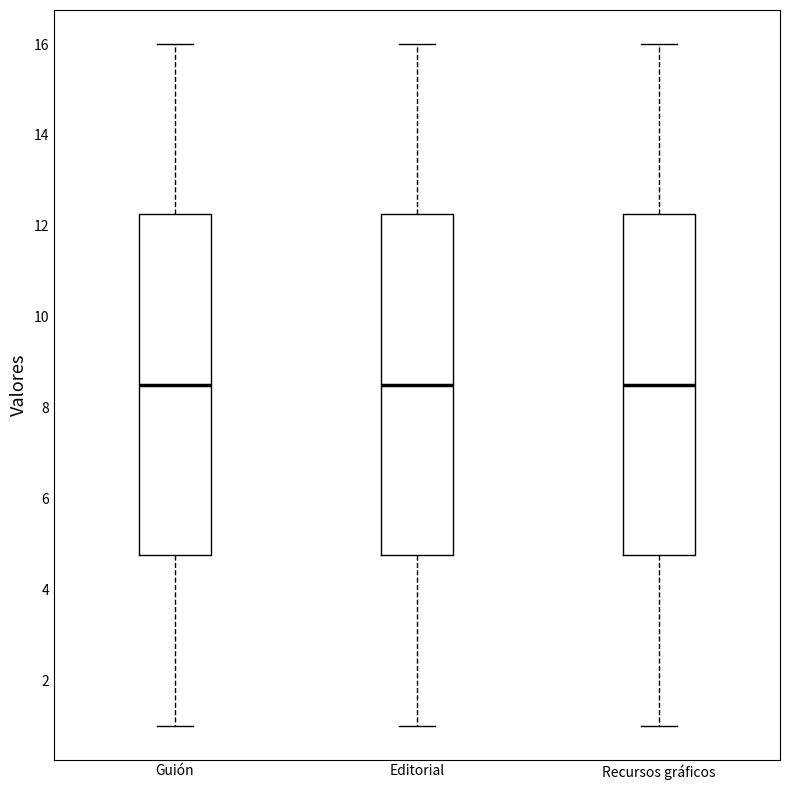

Reading left to right, transcribe this box plot: for each box, give where its median line is, the range the box spans, and where its two whiskers end, as read against the y-axis. The values are not printed on the chart, so give them approximately, as read against the axis.

Guión: median 8.6, box 4.8 to 12.2, whiskers 1.0 to 16.0
Editorial: median 8.6, box 4.8 to 12.2, whiskers 1.0 to 16.0
Recursos gráficos: median 8.6, box 4.8 to 12.2, whiskers 1.0 to 16.0